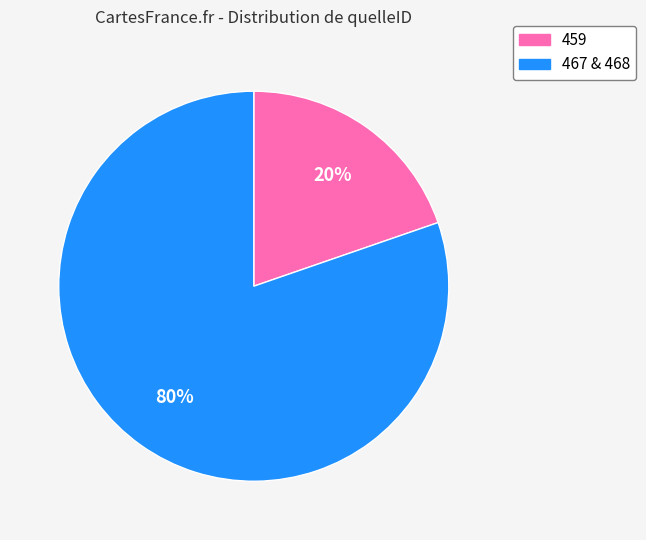

What percentage is the 459 slice, to the nearest percent?

20%